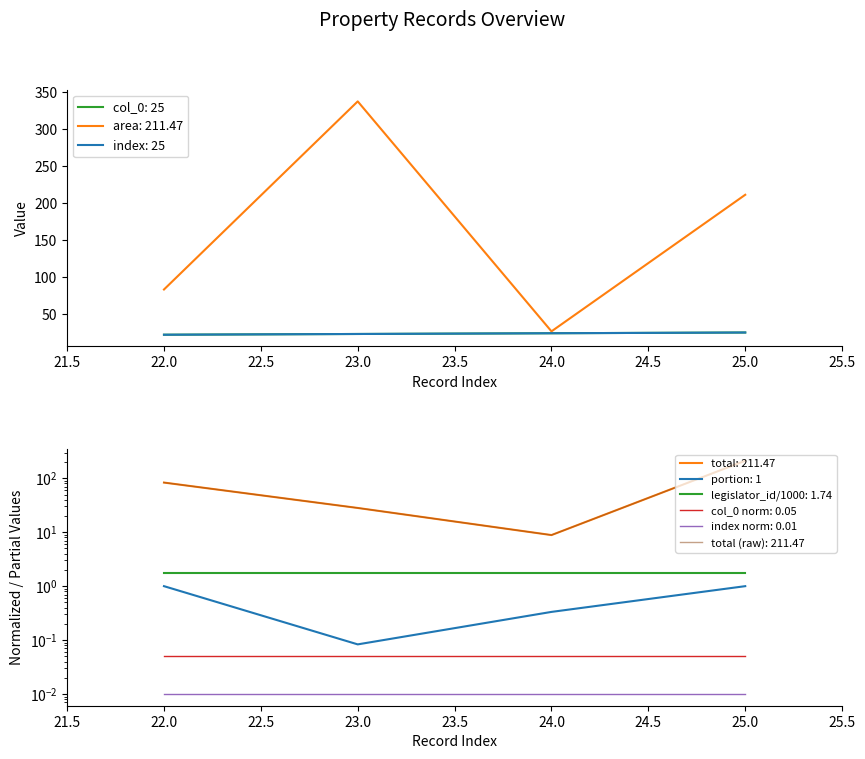

True or false: total has more than 2 points higher than both neighbors.

False